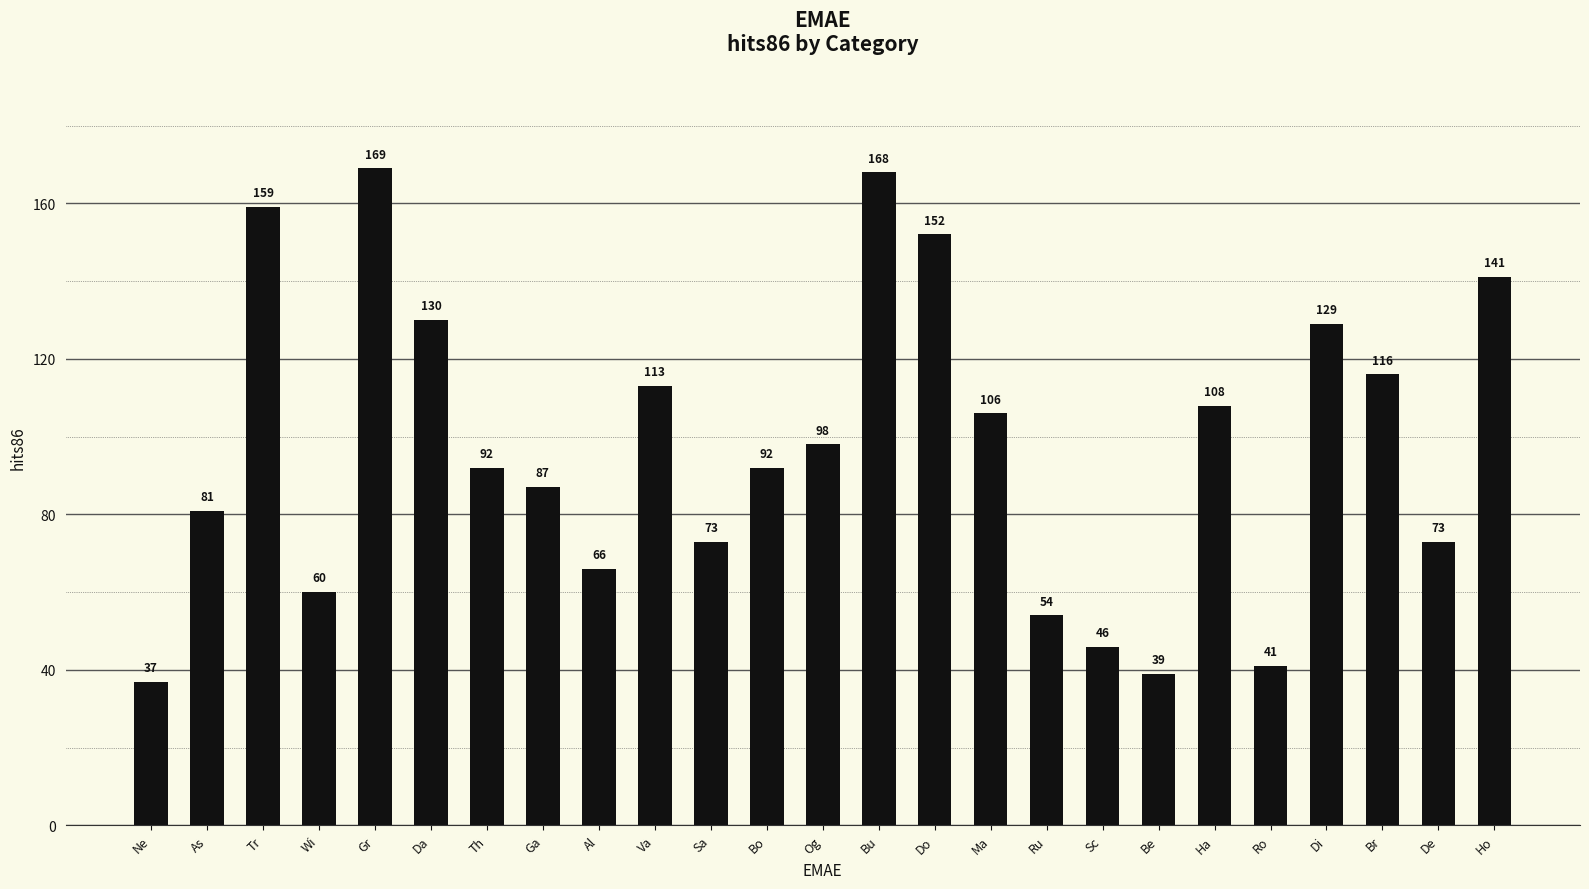

What is the change in value from Ne to Wi?

+23